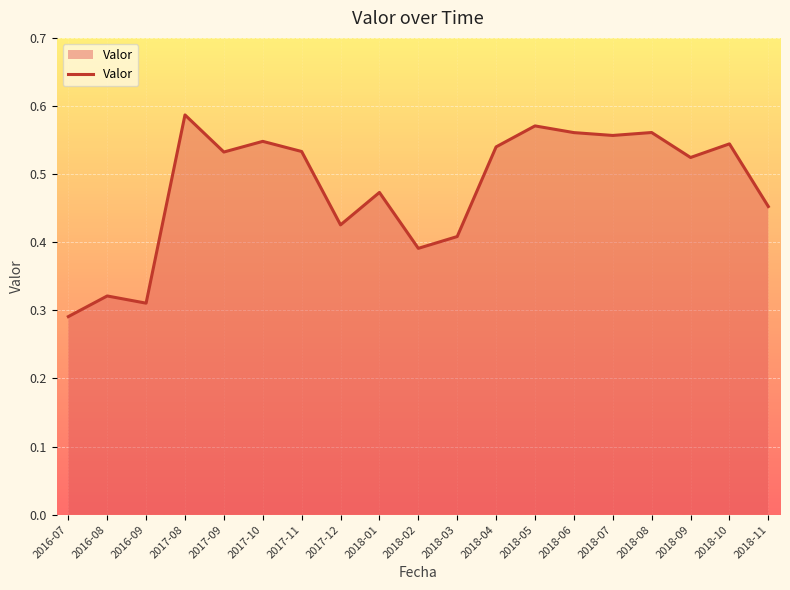

Is it true that the value at 2018-05 is 0.3?

False